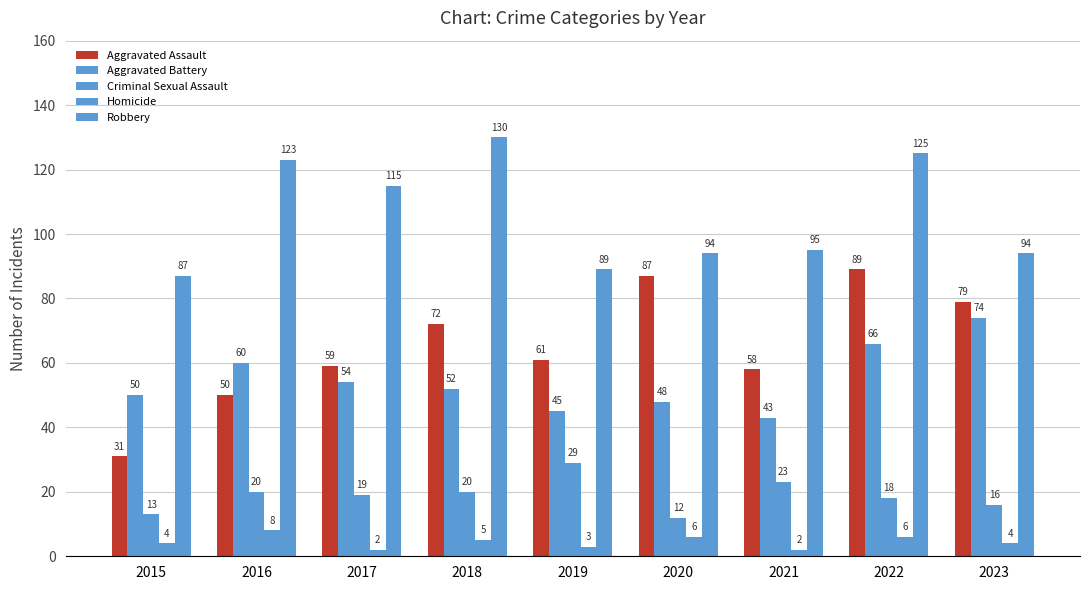

True or false: Aggravated Assault has a value of 59 at 2017.

True